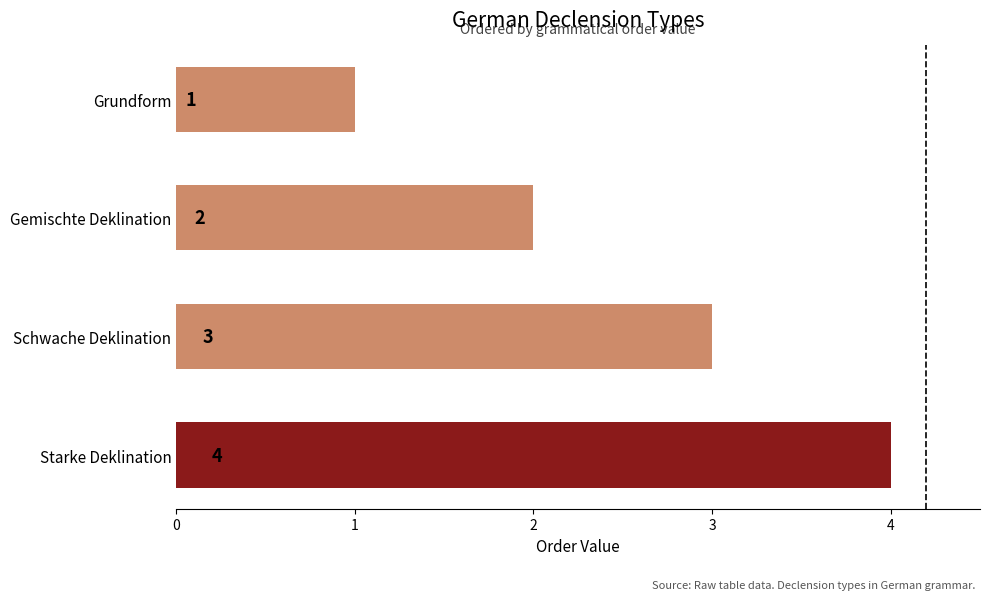

Between Gemischte Deklination and Schwache Deklination, which is larger?

Schwache Deklination